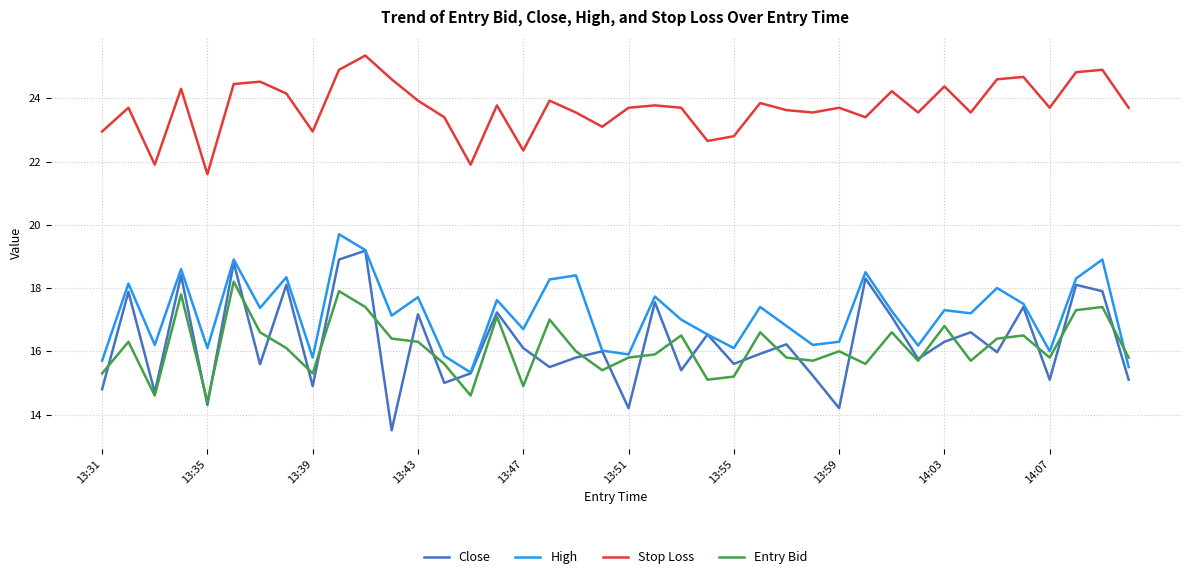

What is the smallest value displayed?

13.5